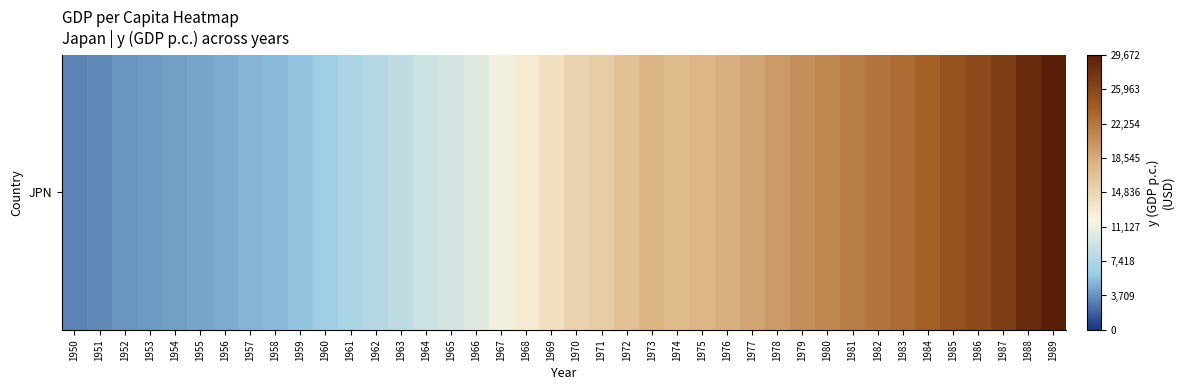

What is the minimum value shown in the chart?

3237.4